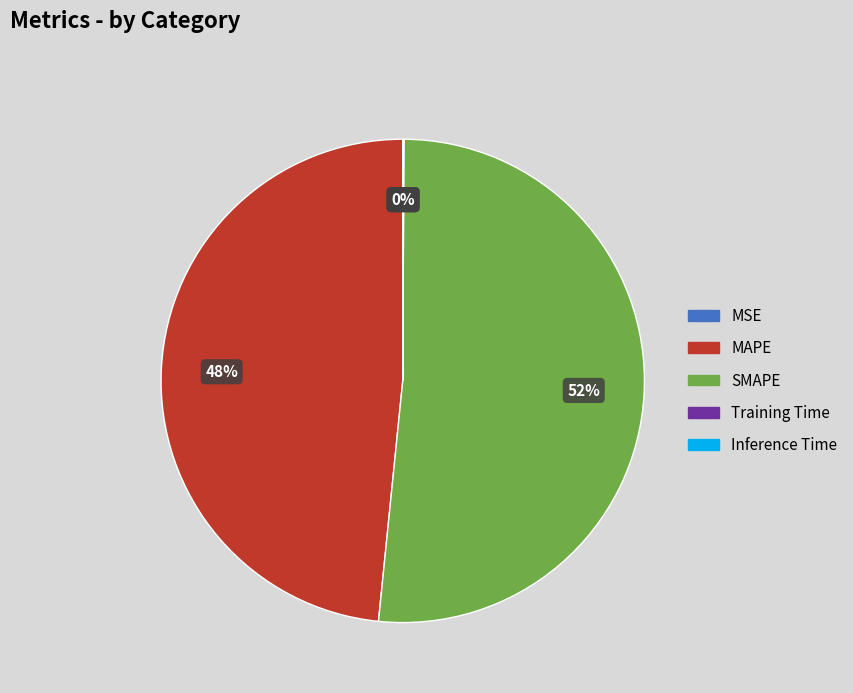

What is the largest slice in the pie chart?

SMAPE